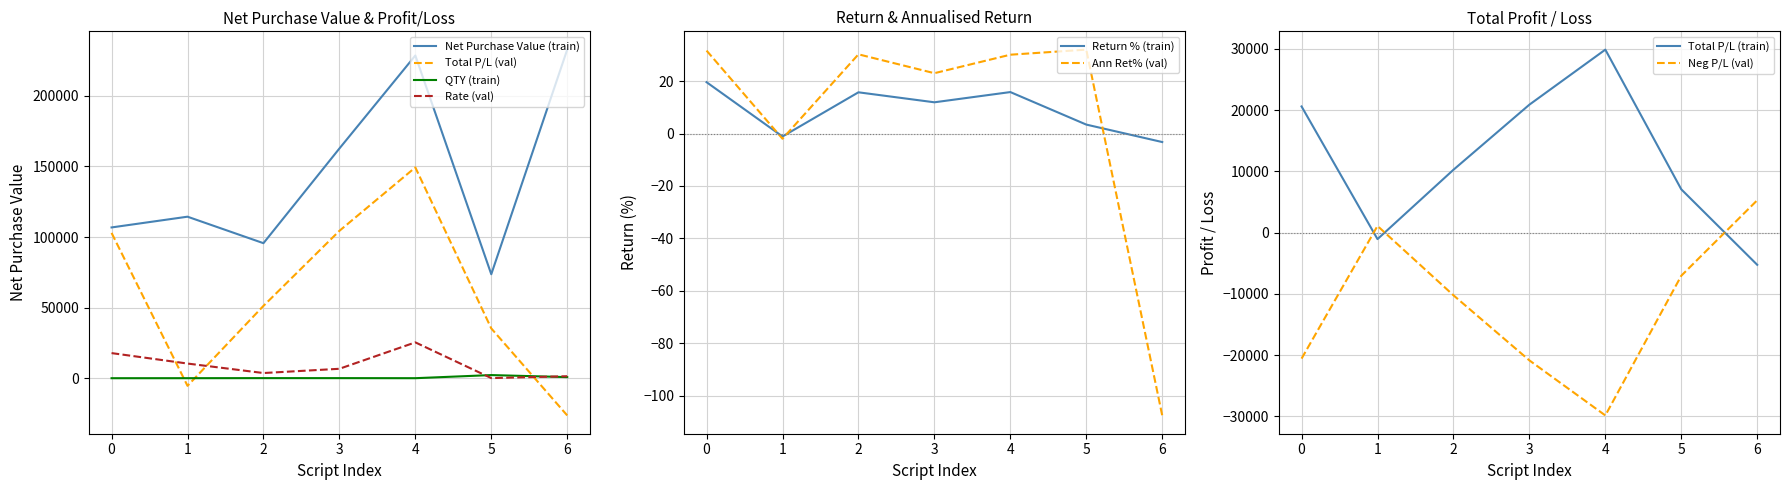

Is the value of Net Purchase Value (train) at 6 greater than the value of QTY (train) at 0?

Yes